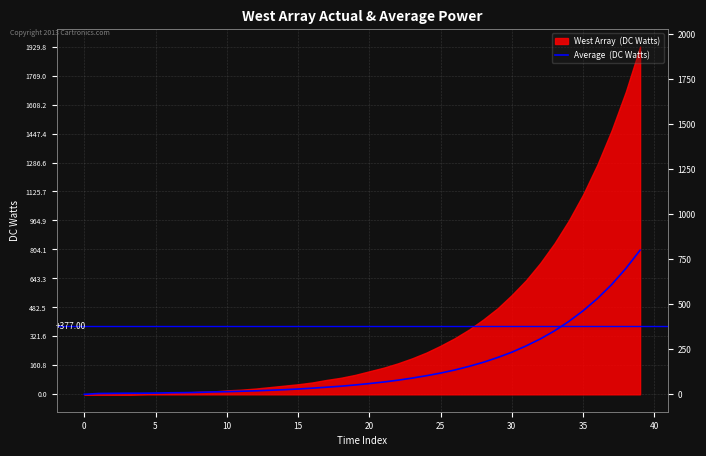

True or false: the data has more than 1 interior local peaks.

False